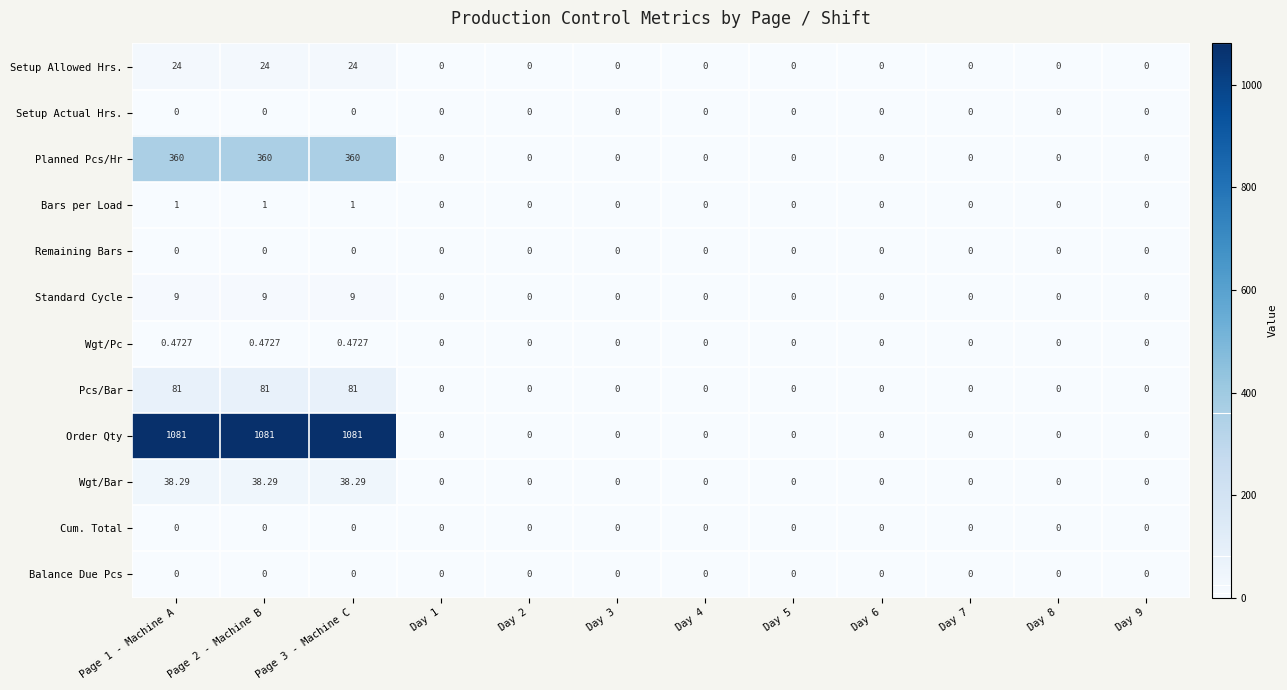

What is the maximum value shown in the chart?

1081.0